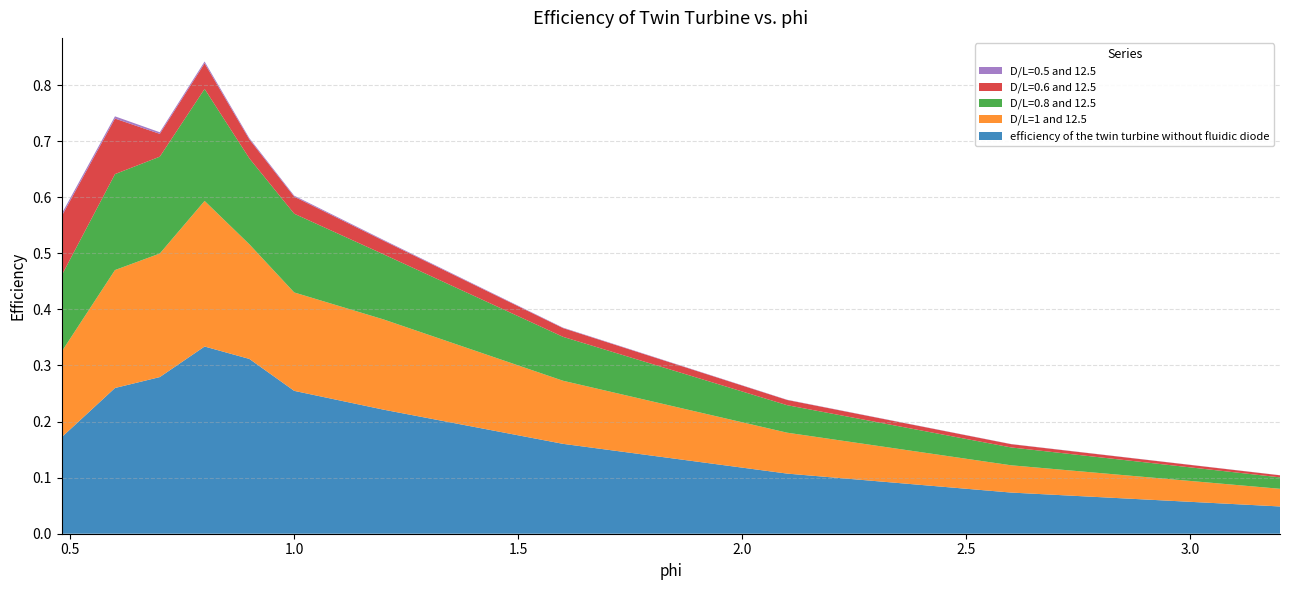

Reading left to right, extract all data points from this chart.

efficiency of the twin turbine without fluidic diode: 0.481=0.2	0.6=0.3	0.7=0.3	0.8=0.3	0.9=0.3	1.0=0.3	1.2=0.2	1.6=0.2	2.1=0.1	2.6=0.1	3.2=0.0
D/L=1 and 12.5: 0.481=0.2	0.6=0.2	0.7=0.2	0.8=0.3	0.9=0.2	1.0=0.2	1.2=0.2	1.6=0.1	2.1=0.1	2.6=0.0	3.2=0.0
D/L=0.8 and 12.5: 0.481=0.1	0.6=0.2	0.7=0.2	0.8=0.2	0.9=0.2	1.0=0.1	1.2=0.1	1.6=0.1	2.1=0.0	2.6=0.0	3.2=0.0
D/L=0.6 and 12.5: 0.481=0.1	0.6=0.1	0.7=0.0	0.8=0.0	0.9=0.0	1.0=0.0	1.2=0.0	1.6=0.0	2.1=0.0	2.6=0.0	3.2=0.0
D/L=0.5 and 12.5: 0.481=0.0	0.6=0.0	0.7=0.0	0.8=0.0	0.9=0.0	1.0=0.0	1.2=0.0	1.6=0.0	2.1=0.0	2.6=0.0	3.2=0.0